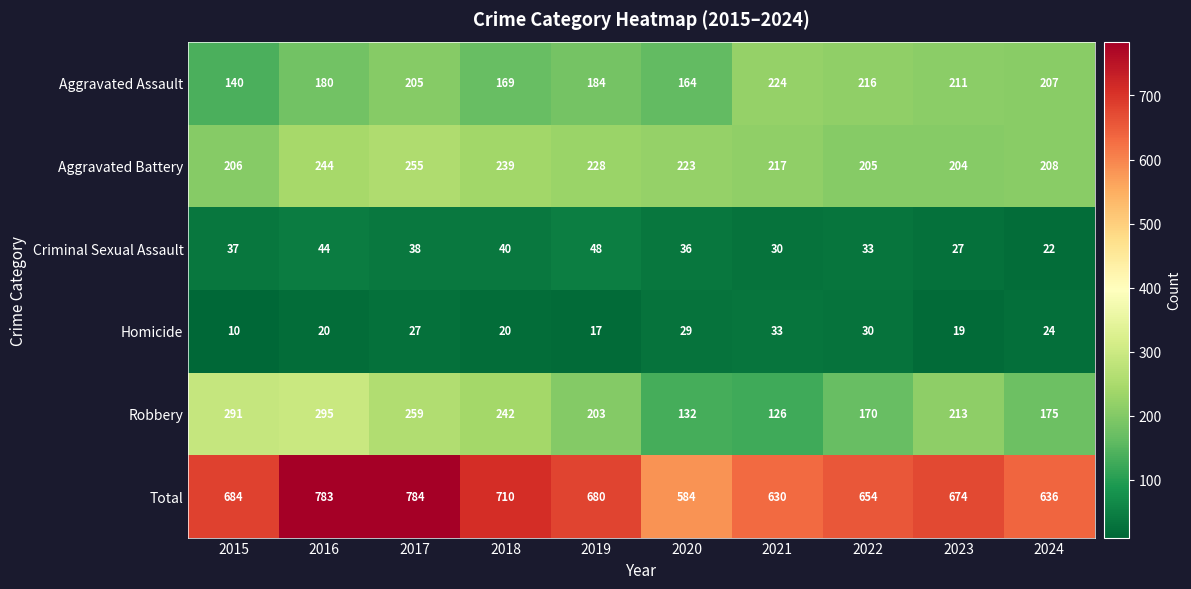

How many data points in Criminal Sexual Assault are less than 37?

5